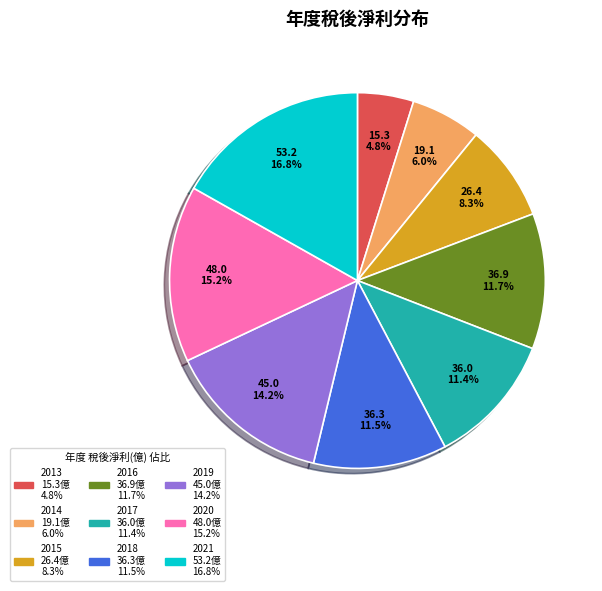

Which slice is the largest?

2021